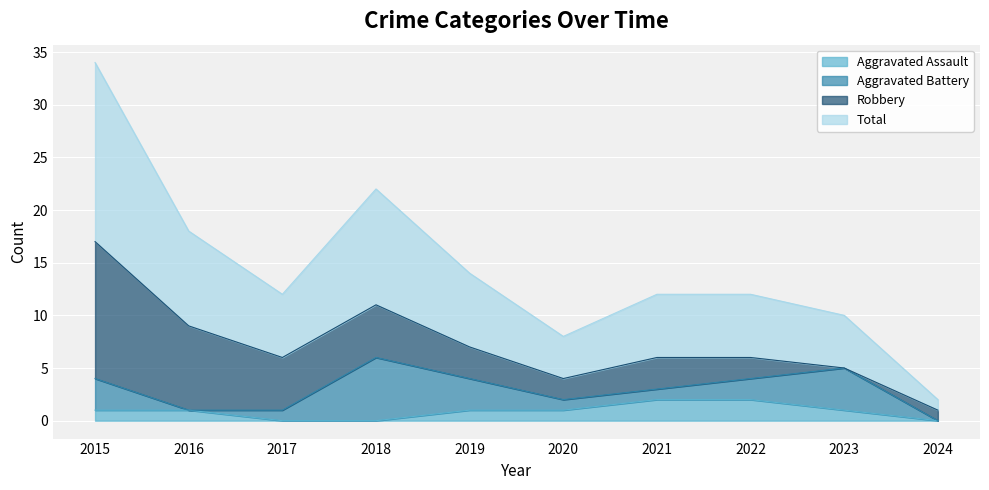

How many interior local valleys does the Total series have?

2